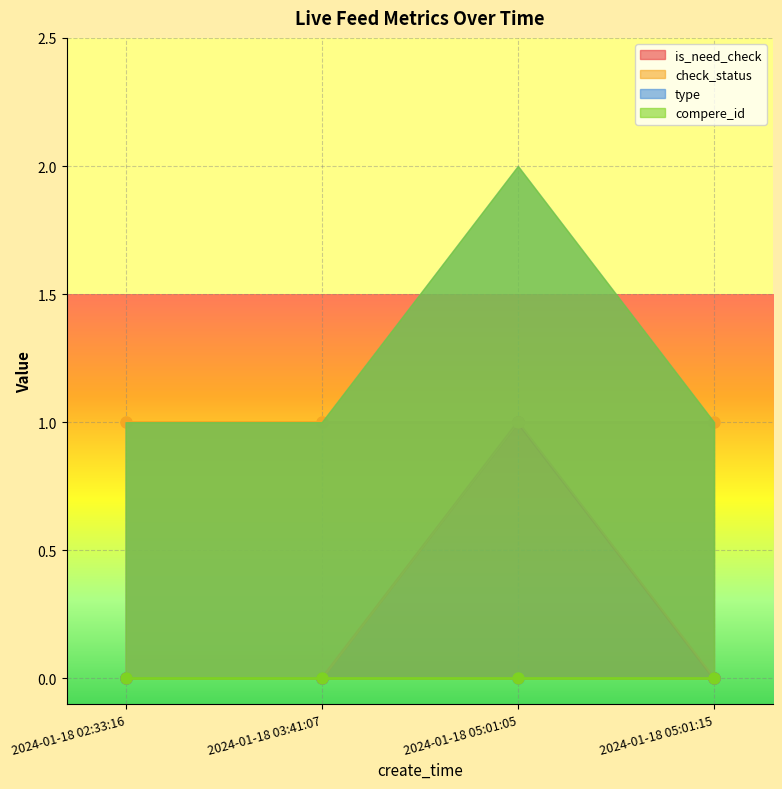

True or false: is_need_check has more than 0 interior local peaks.

True